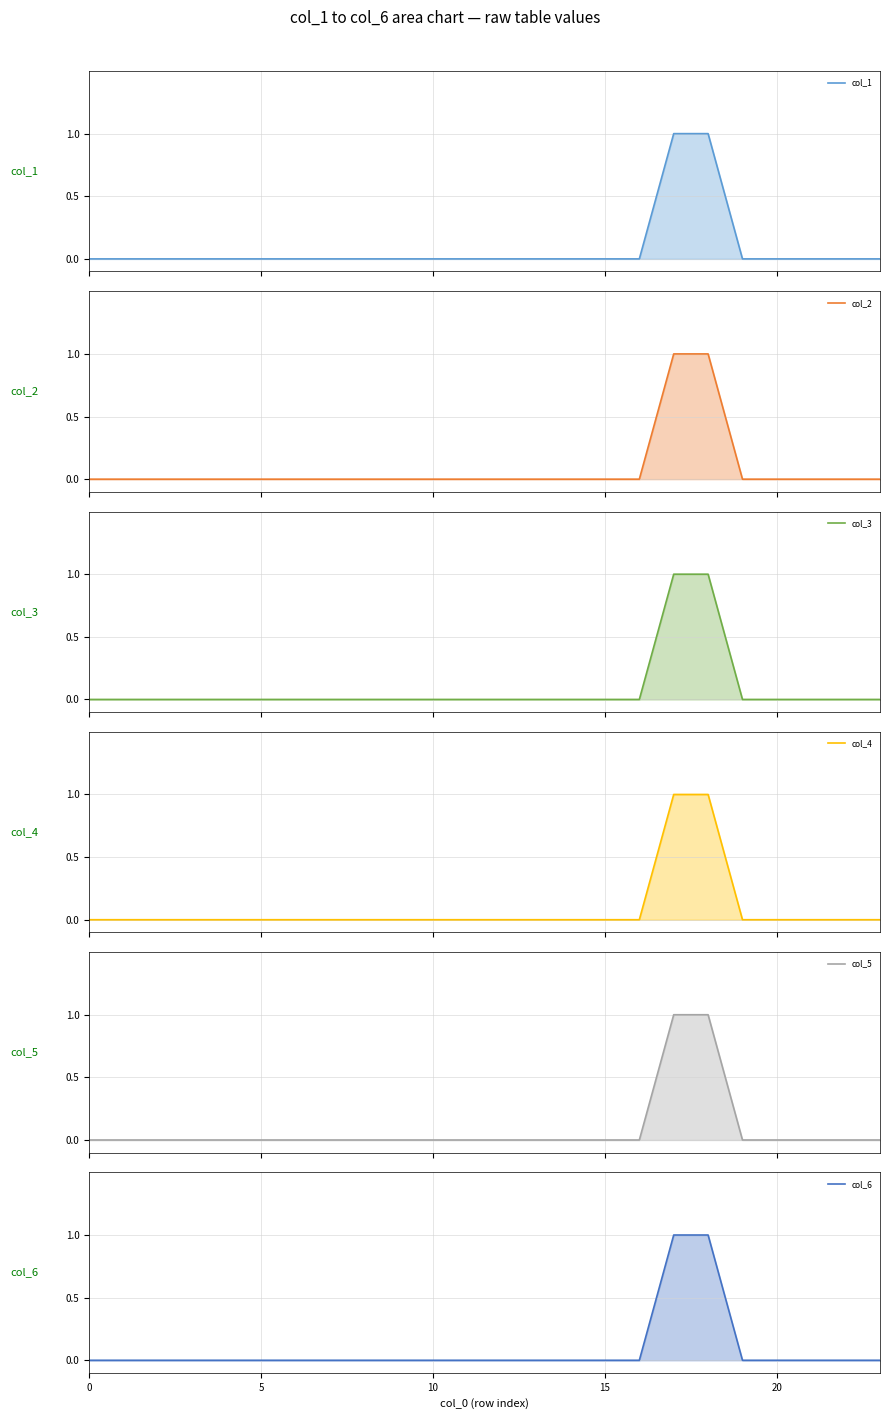

Count the number of data series in this chart.

6